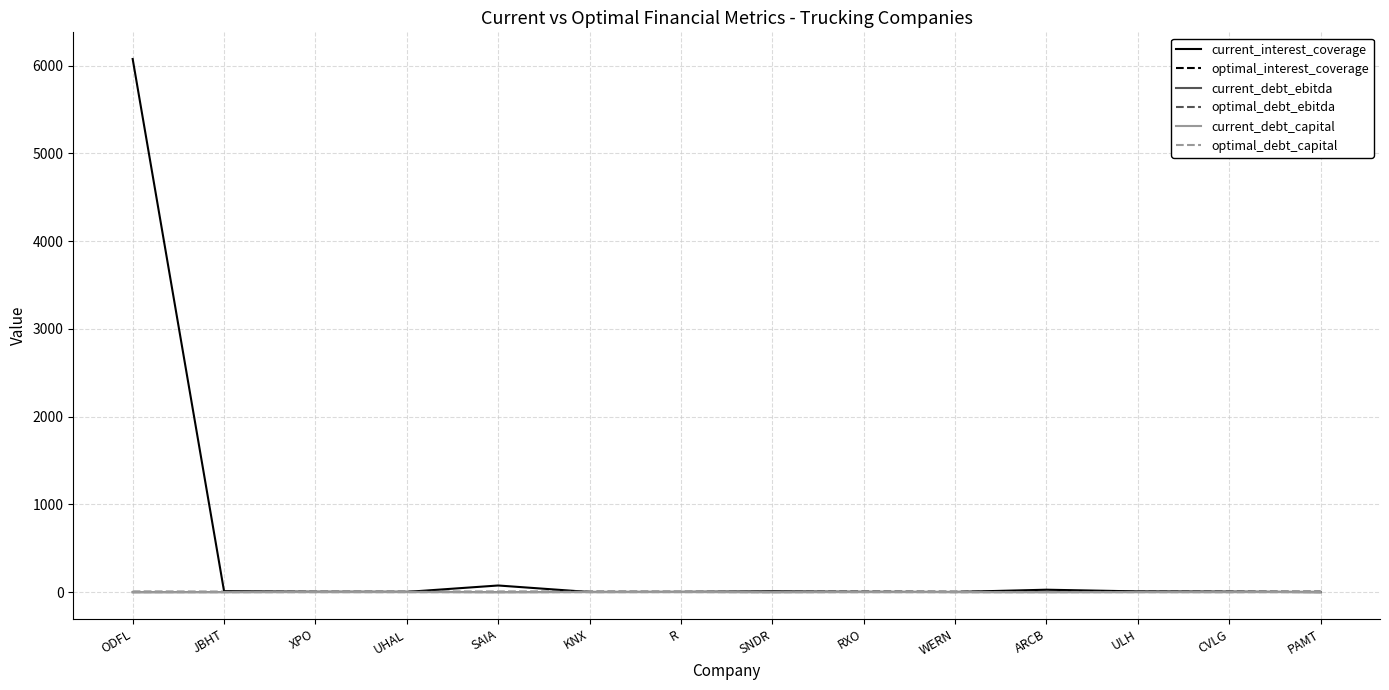

At which category does the chart reach its peak across all series?

ODFL